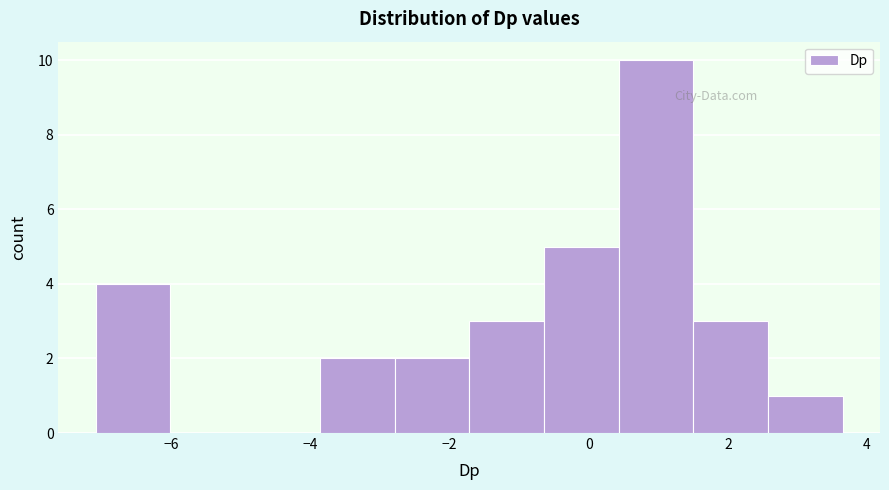

How tall is the bar that spans 0.4 to 1.6 on the x-axis? Neither the bar edges nor the heights are printed on the chart, so give them approximately, as read against the axes.

10